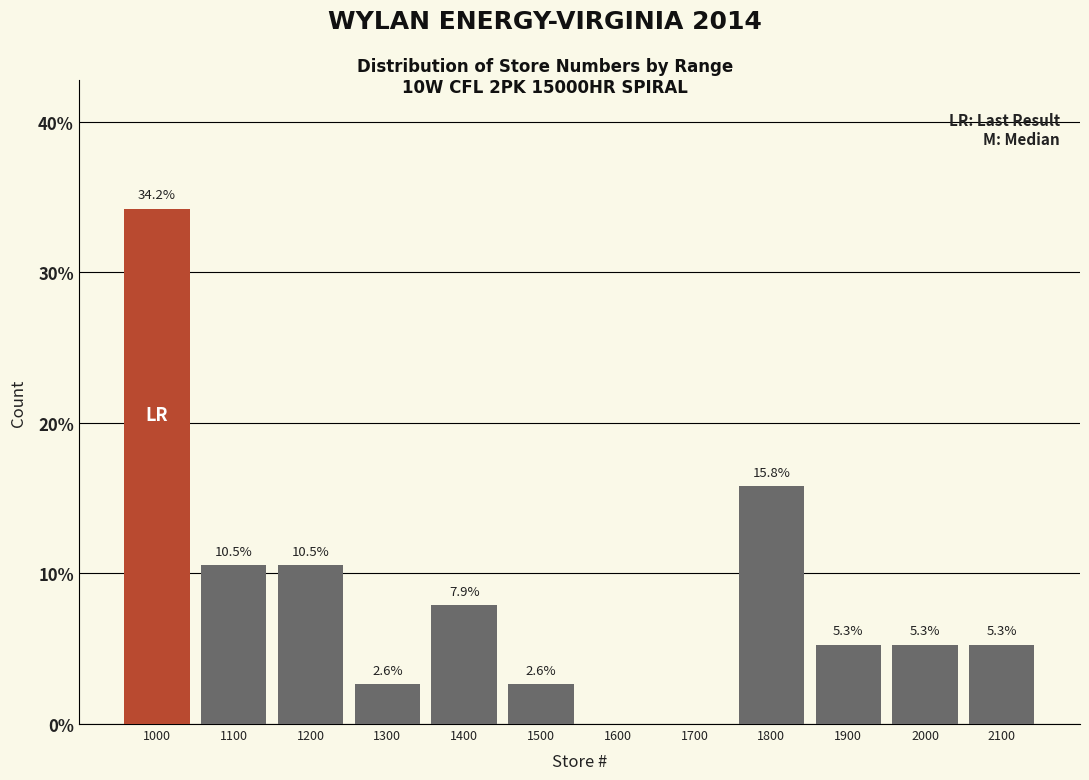

Reading left to right, what are all the values shown in this chart?

1000=34.2	1100=10.5	1200=10.5	1300=2.6	1400=7.9	1500=2.6	1600=0.0	1700=0.0	1800=15.8	1900=5.3	2000=5.3	2100=5.3